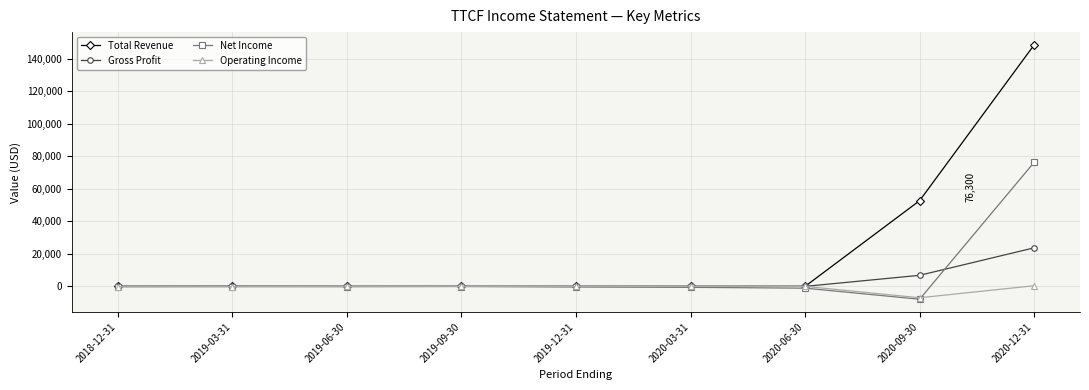

What is the label of the 3rd point from the right?

2020-06-30